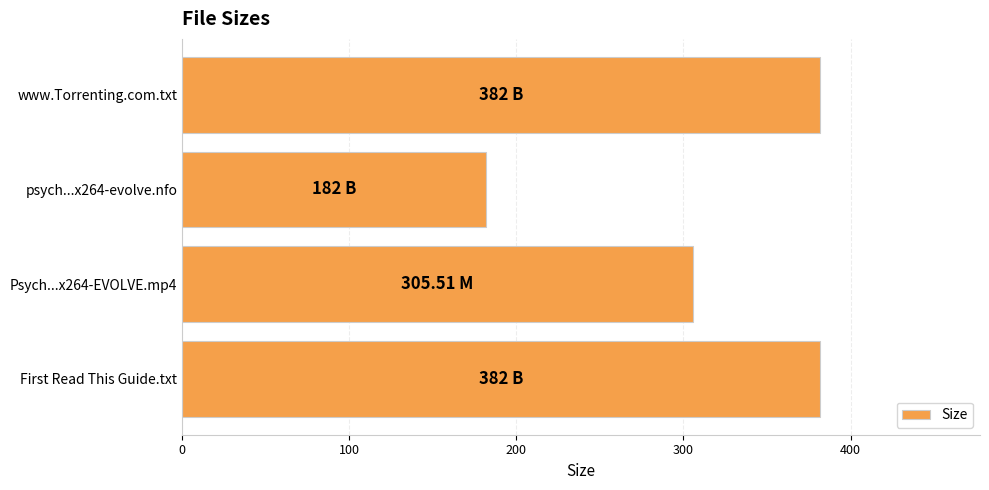

What is the ratio of the value at www.Torrenting.com.txt to the value at Psych...x264-EVOLVE.mp4?

1.3